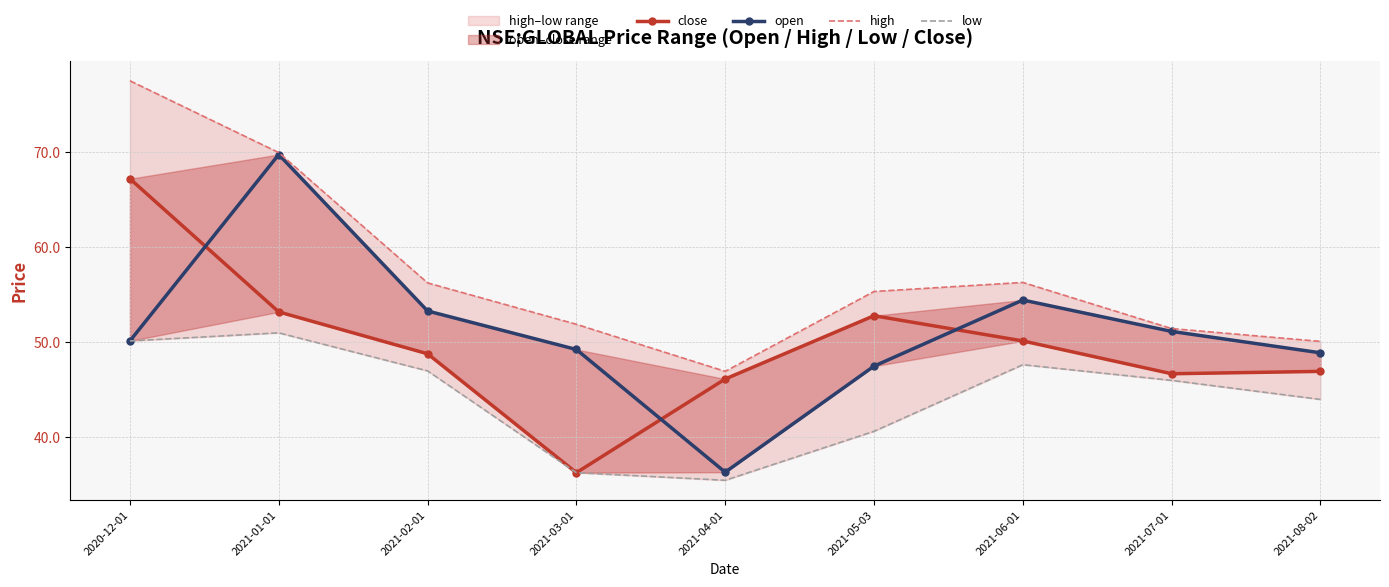

How many values in the low series exceed 46?

4